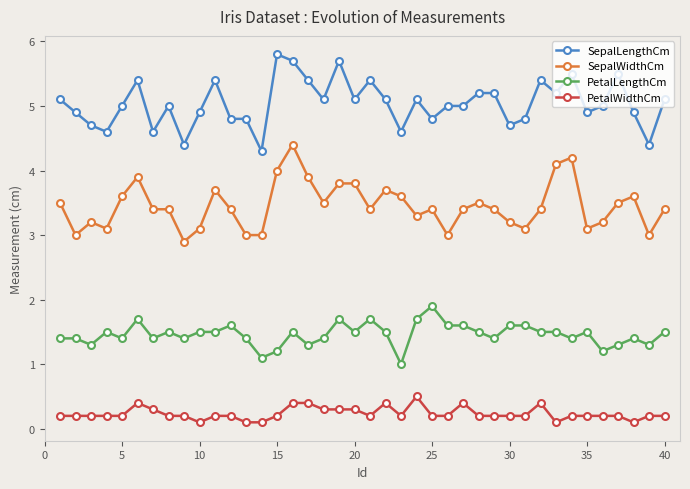

True or false: SepalWidthCm has more than 1 interior local peaks.

True